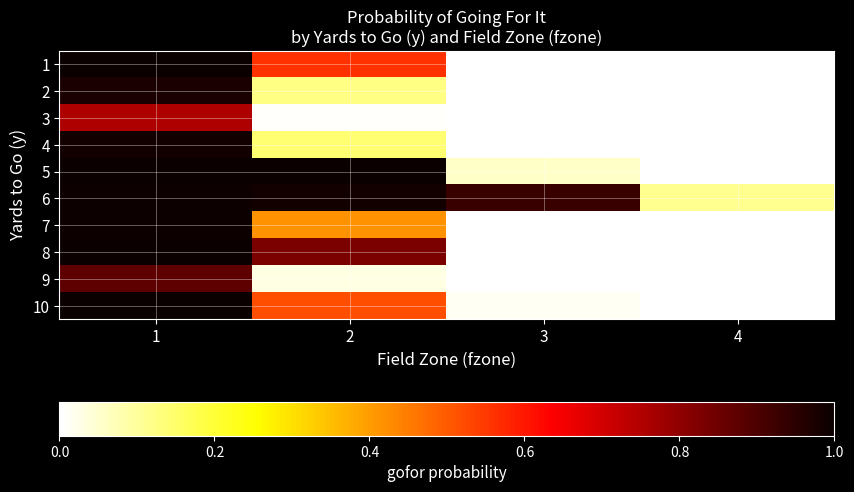

How many categories are shown in the chart?

4